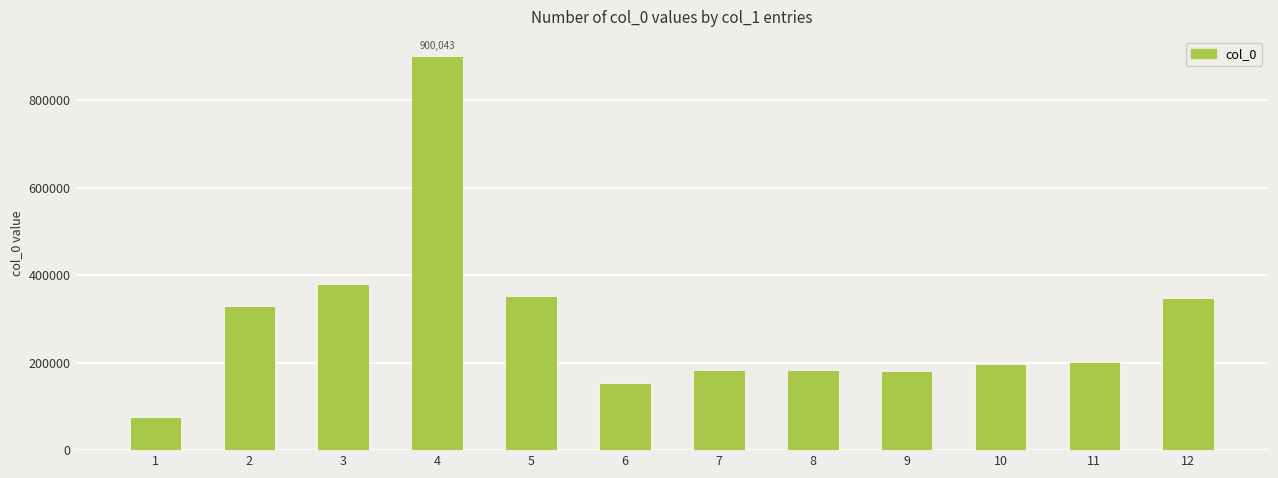

What is the difference between the maximum and minimum values?

825165